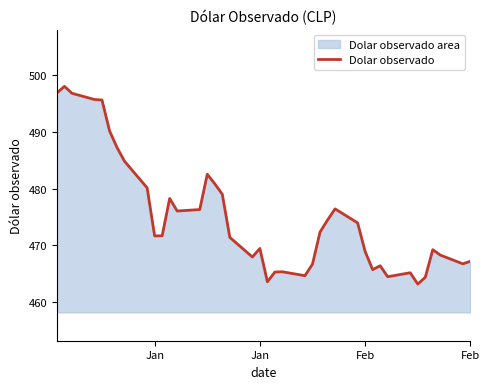

Where is the data nearest to the value 480?

8